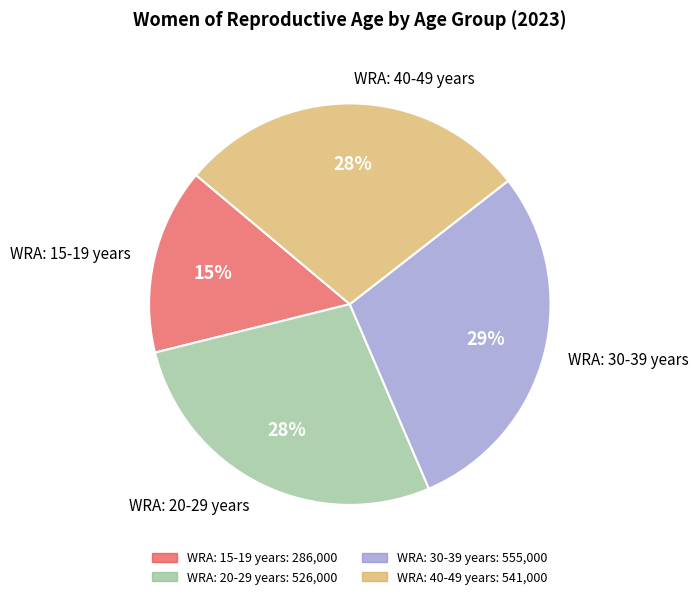

Is it true that WRA: 20-29 years is 4% of the pie?

False